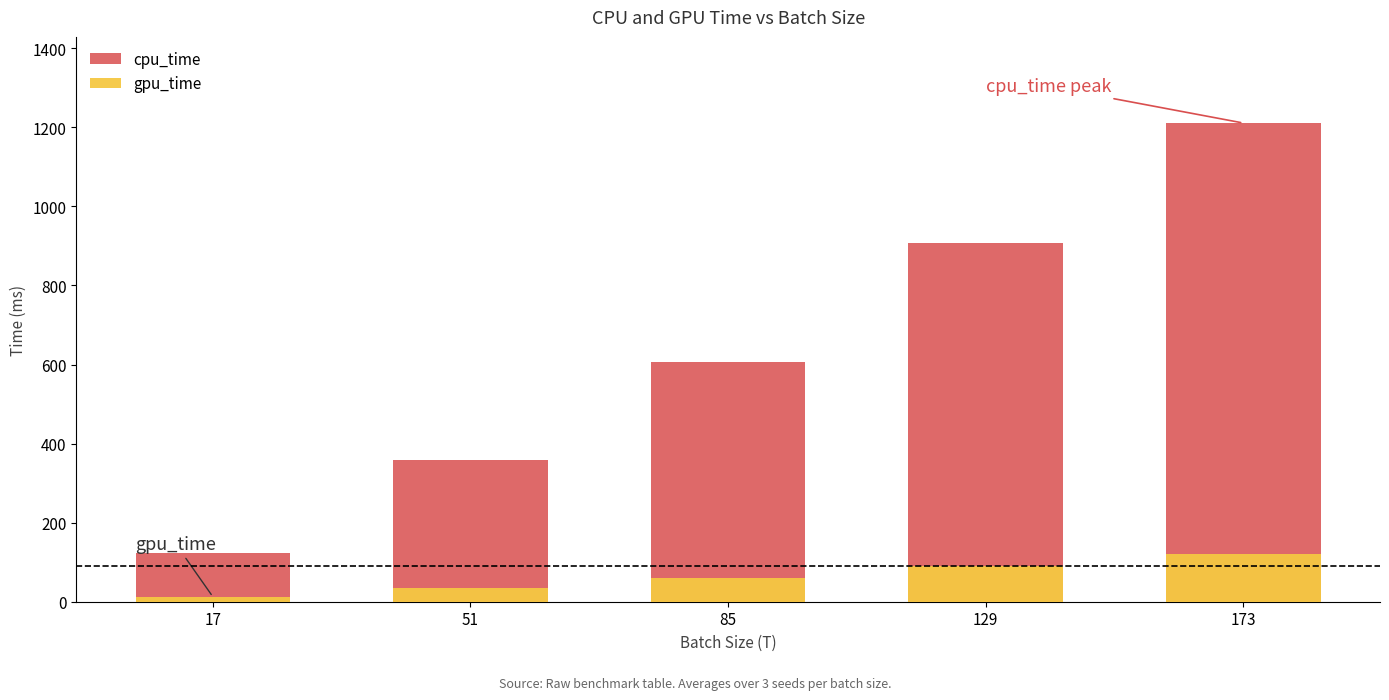

Does the chart contain any negative values?

No